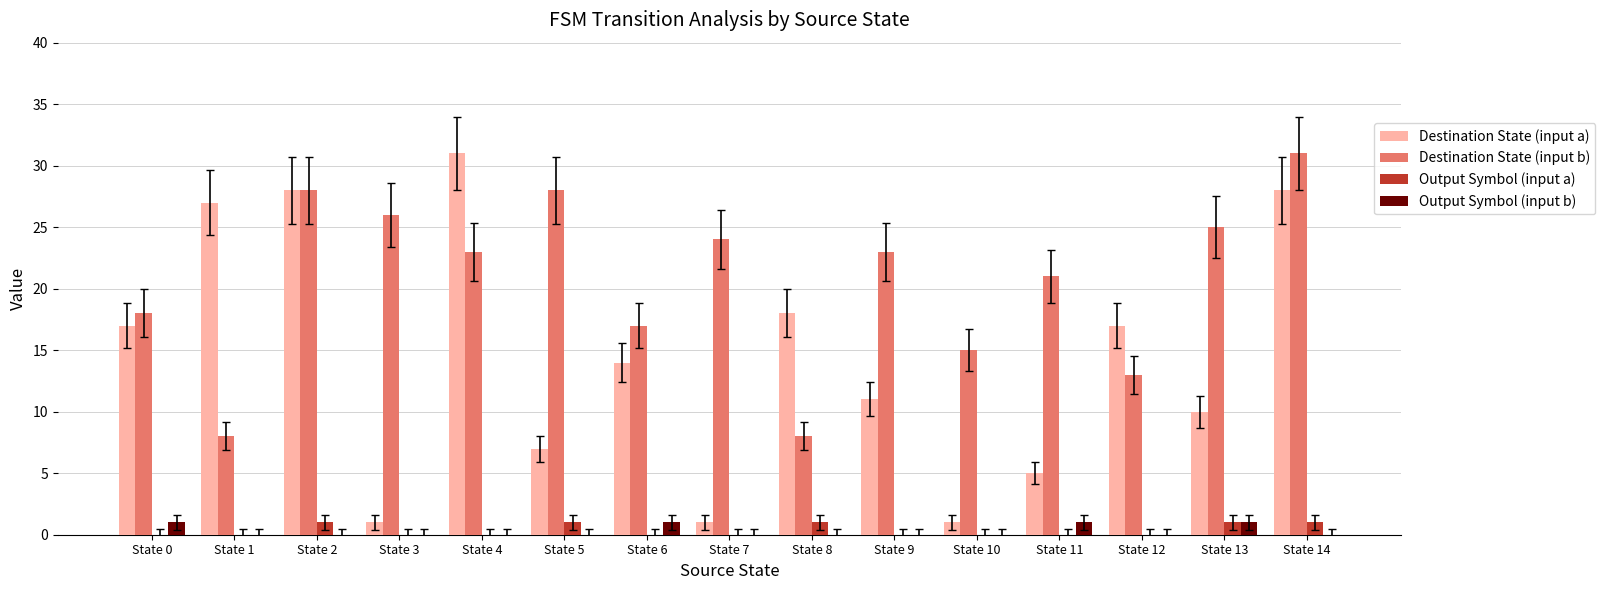

Is it true that Output Symbol (input a) equals 0 at State 3?

True